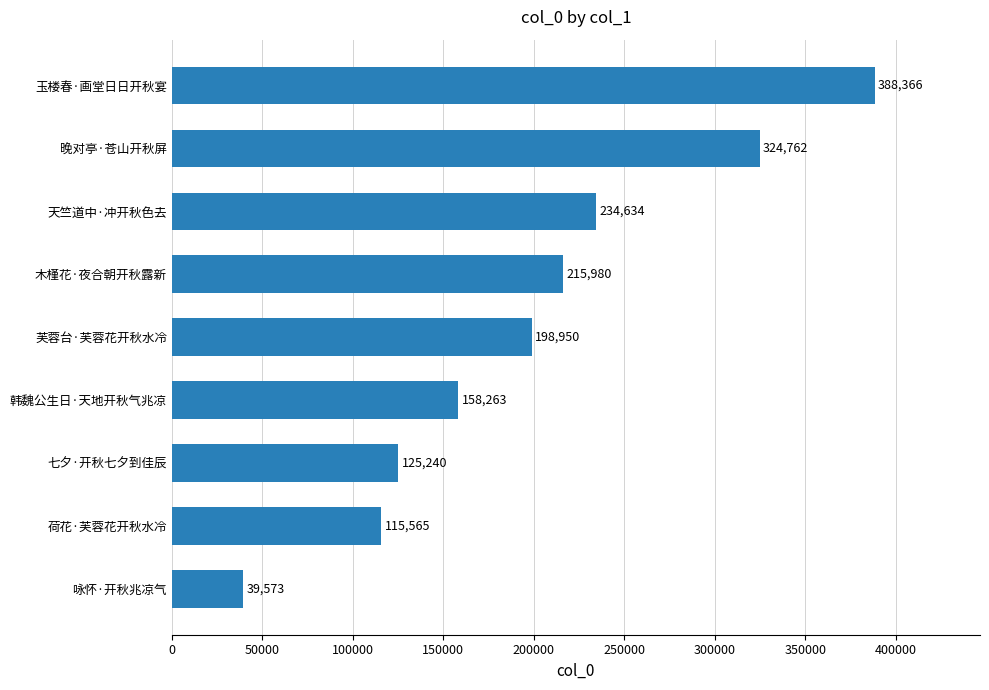

Between 晚对亭·苍山开秋屏 and 荷花·芙蓉花开秋水冷, which is larger?

晚对亭·苍山开秋屏